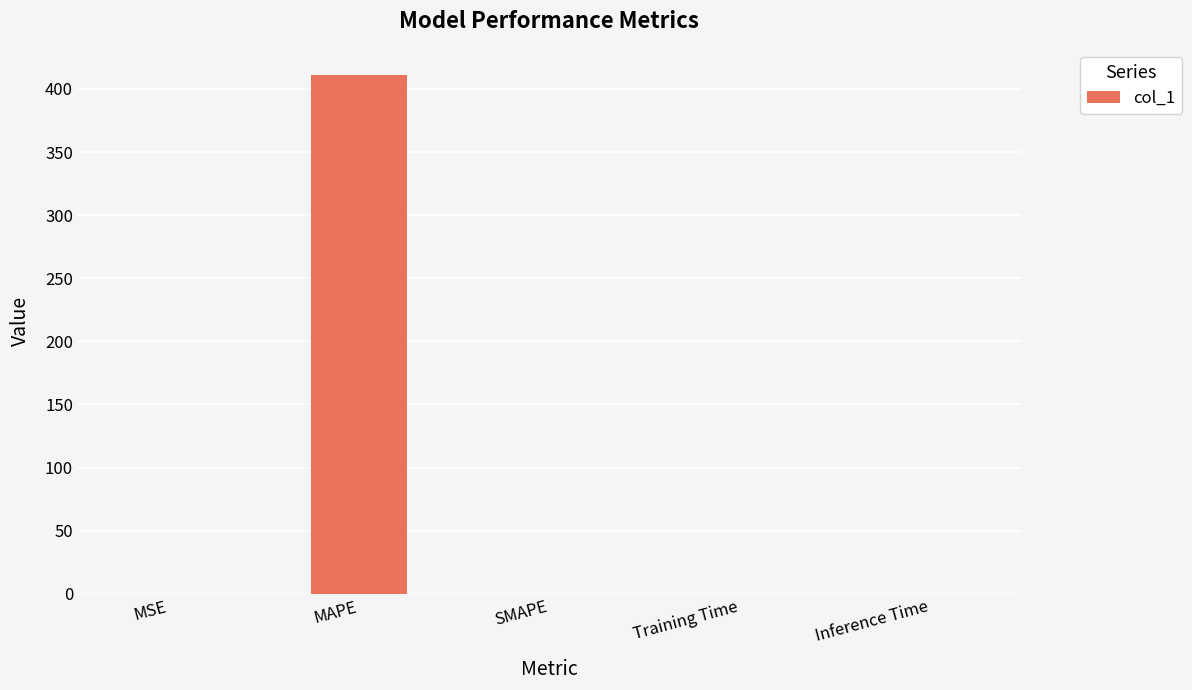

True or false: the data shows 0.0 at Inference Time.

True